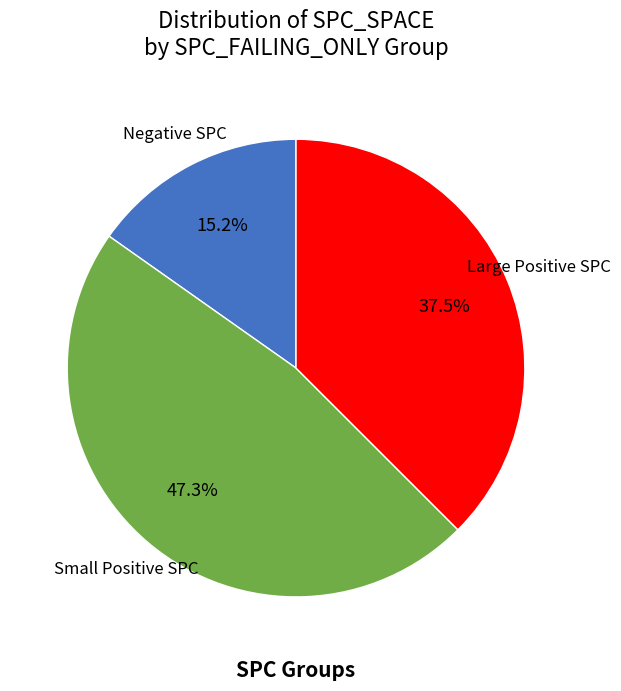

Is there a majority slice in this chart?

No